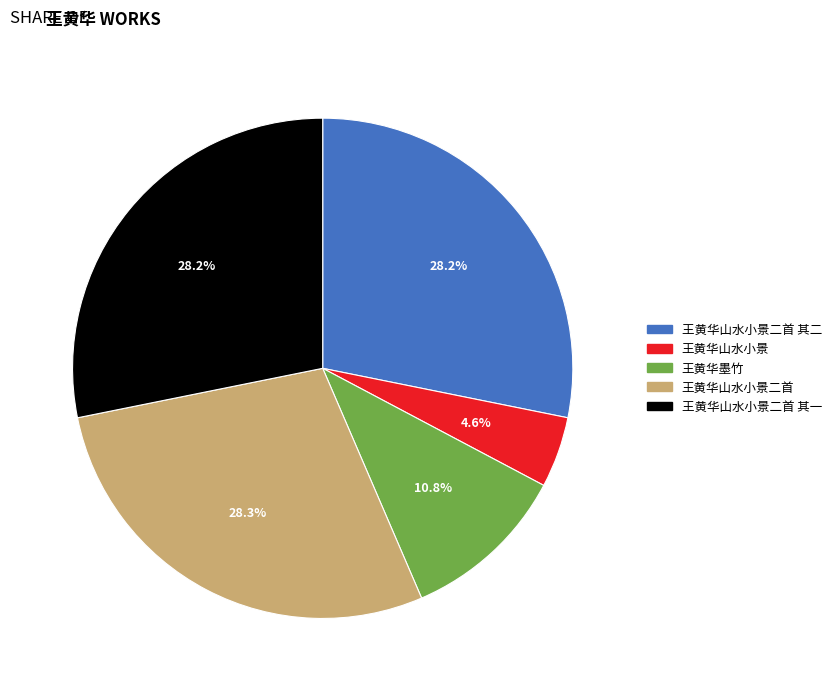

To the nearest percent, what percentage of the pie is 王黄华墨竹?

11%